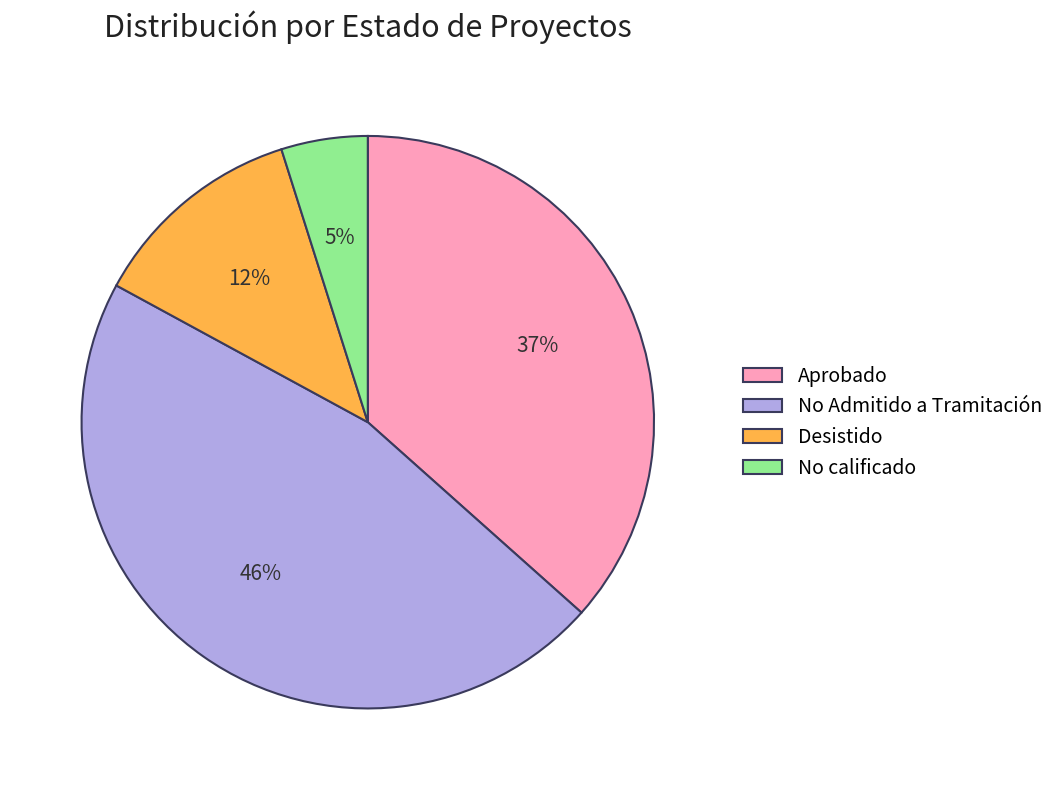

Does No calificado account for over 50% of the chart?

No